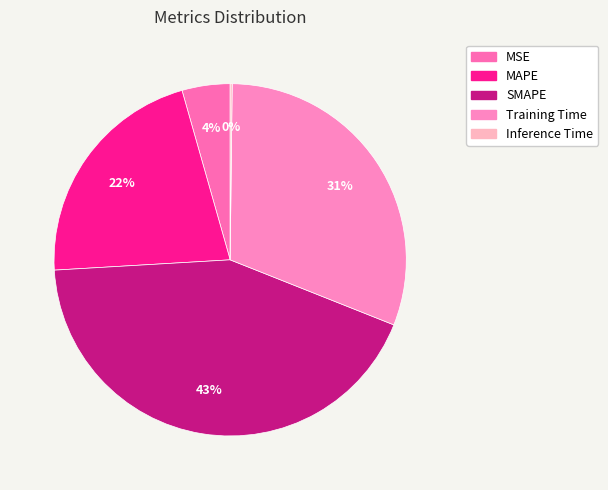

How many segments does this pie chart have?

5